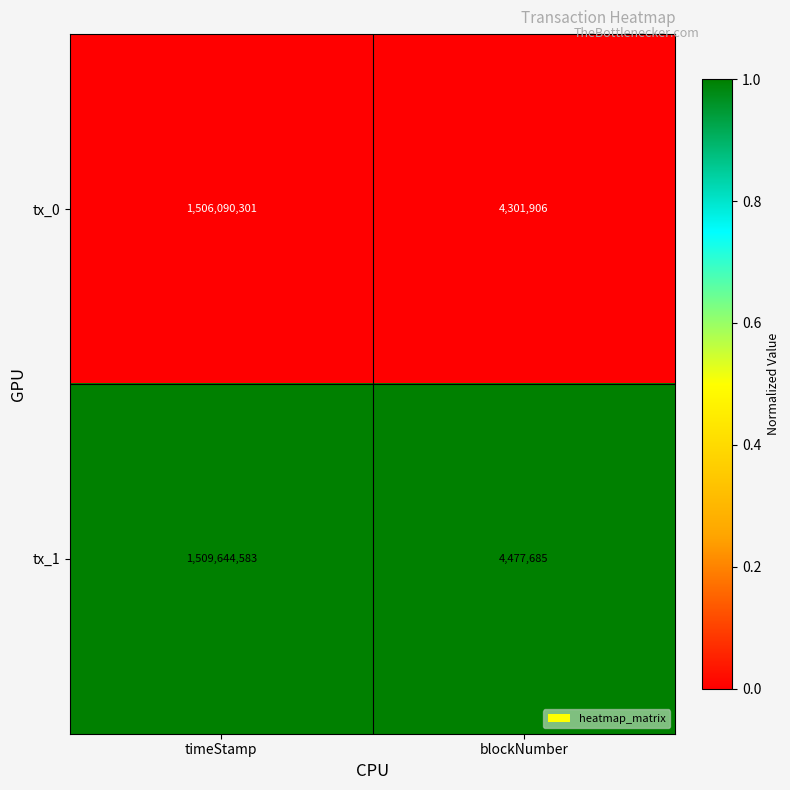

Reading left to right, what are all the values shown in this chart?

tx_0: timeStamp=1506090301	blockNumber=4301906
tx_1: timeStamp=1509644583	blockNumber=4477685